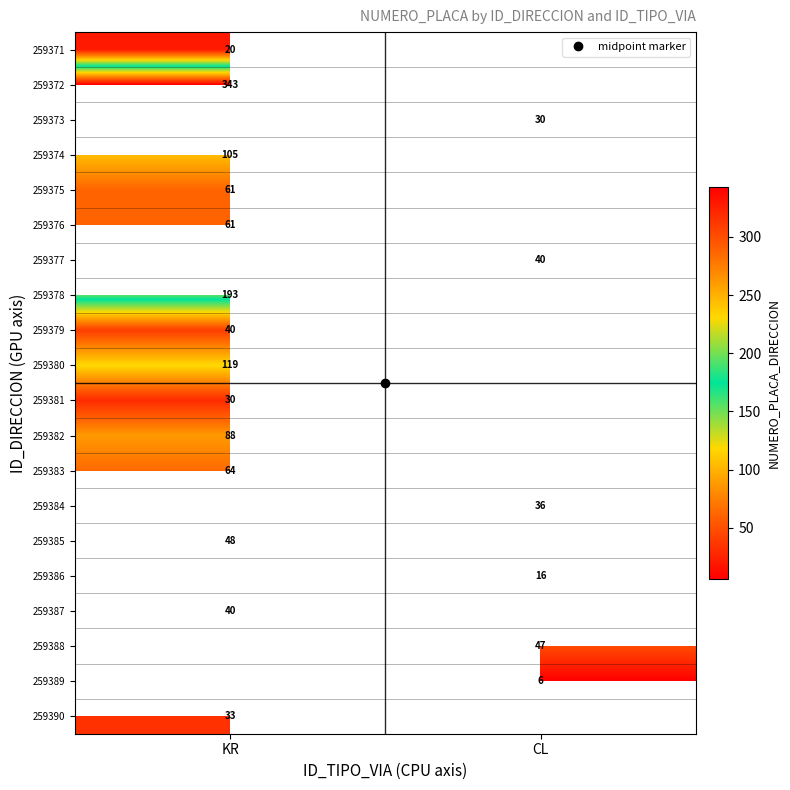

Is it true that 259373 equals 30.0 at CL?

True